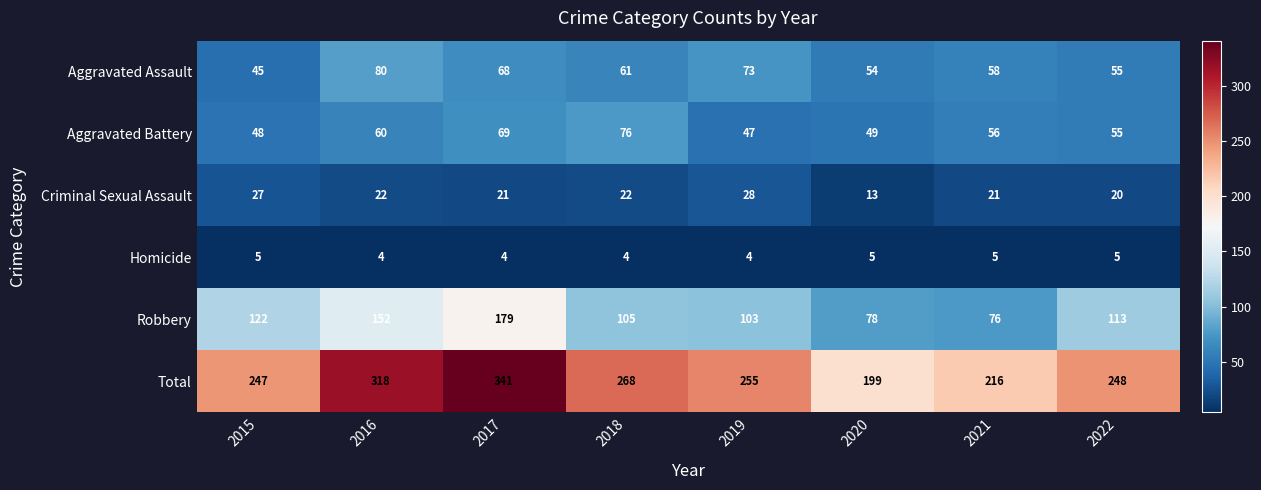

Is the value of Criminal Sexual Assault at 2016 greater than the value of Aggravated Assault at 2022?

No